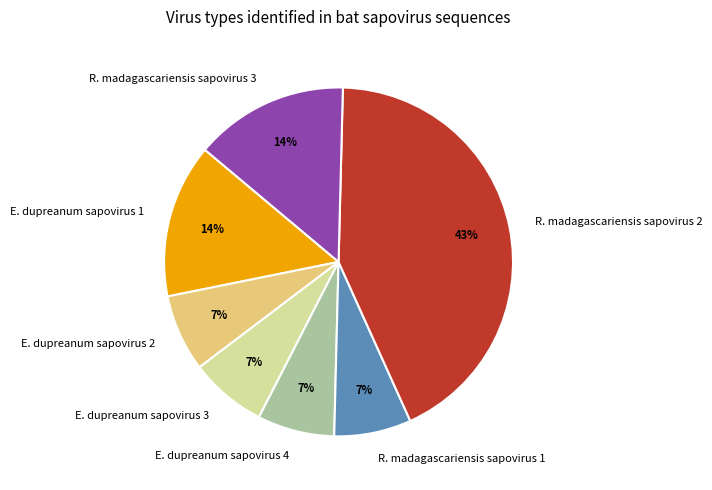

Is there a majority slice in this chart?

No